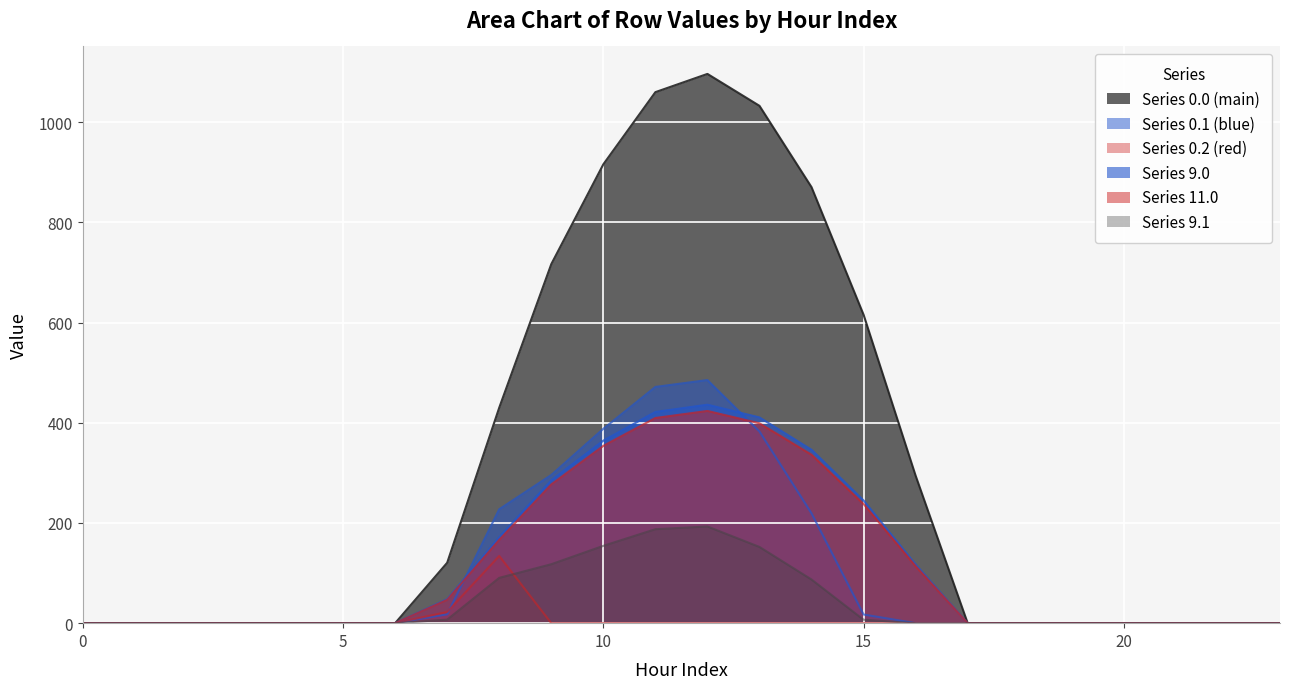

Between which two adjacent categories do 9.0 and 0.1 first intersect?

7 and 8